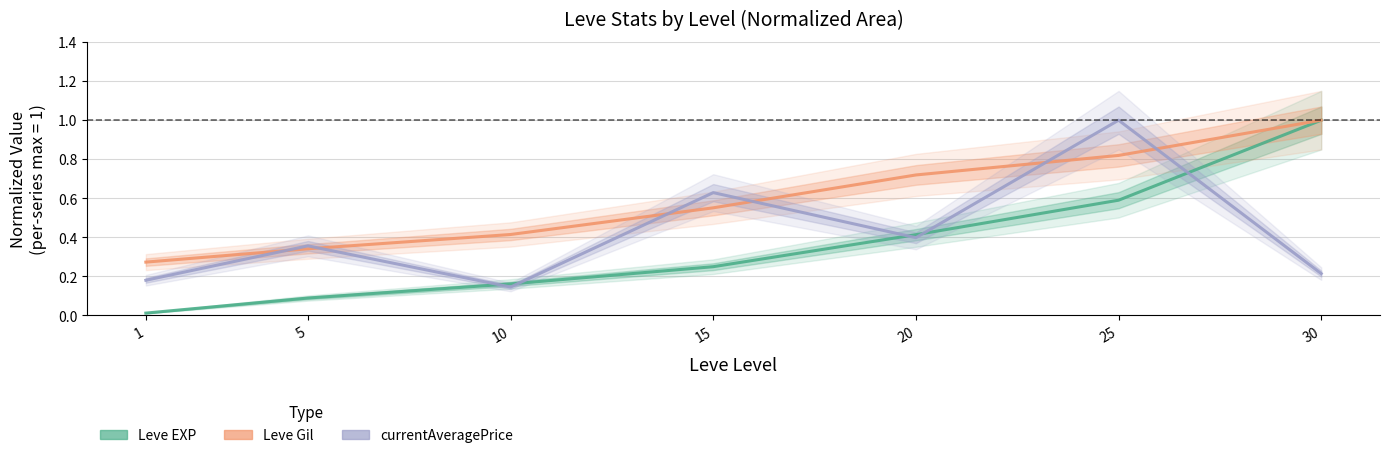

True or false: Leve Gil and Leve EXP intersect in this chart.

False